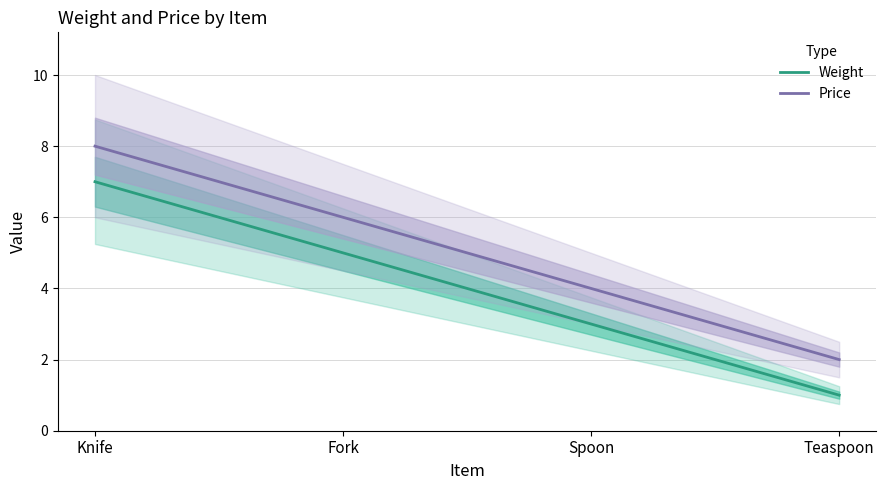

List the series in order of their peak value, lowest first.

Weight, Price